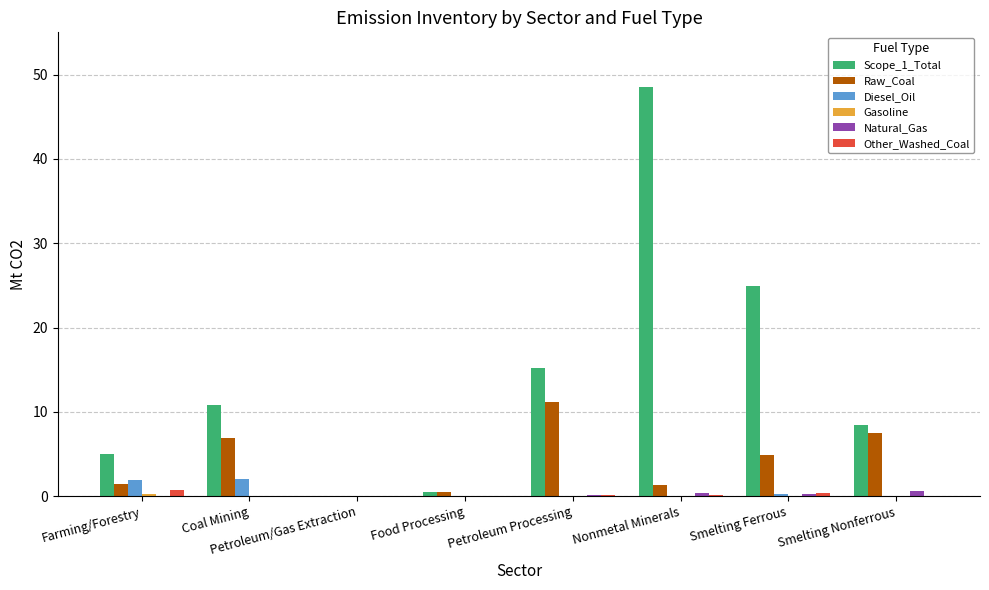

What is the highest value of the Raw_Coal series?

11.1